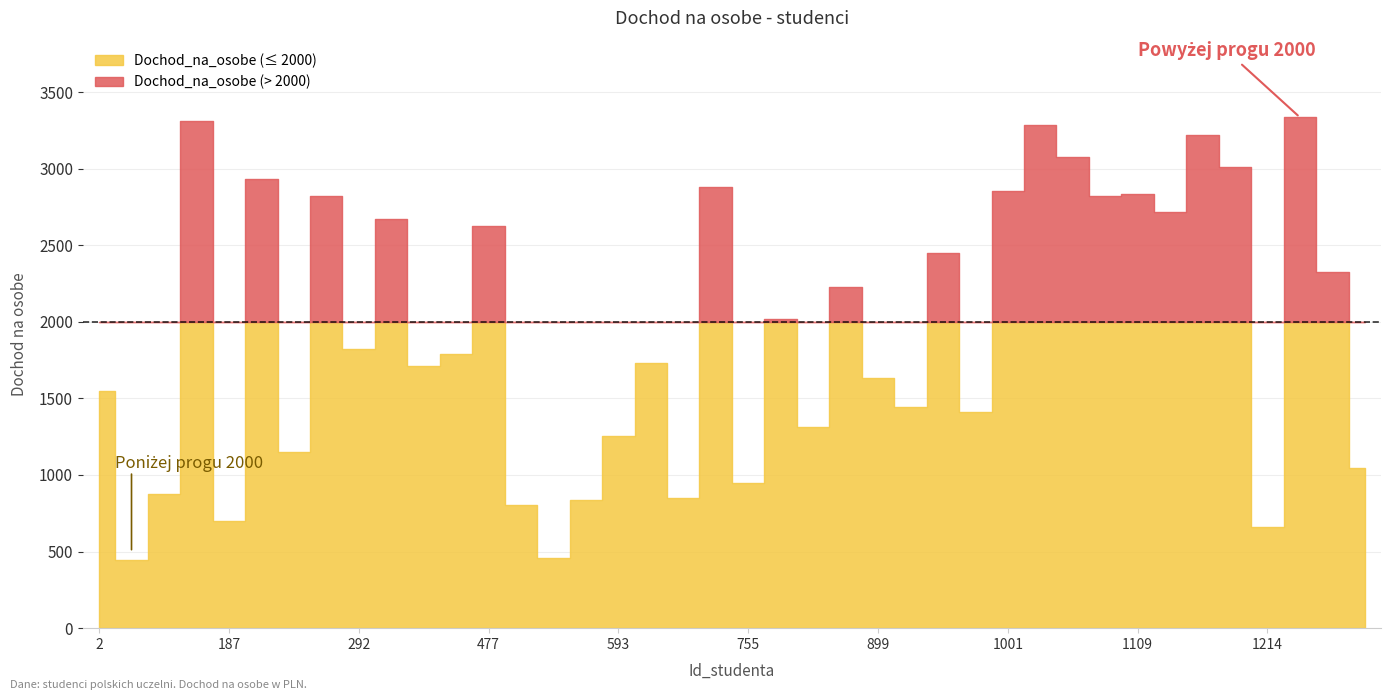

True or false: the data has more than 2 interior local peaks.

True